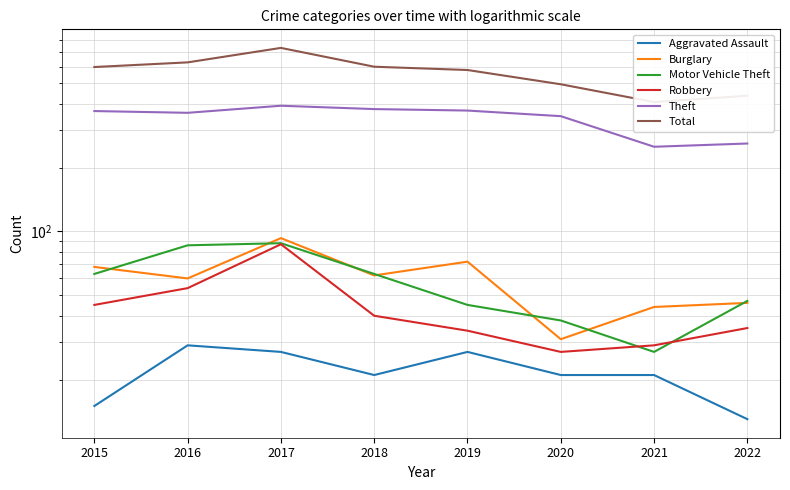

Which category has the lowest value across all series?

2022